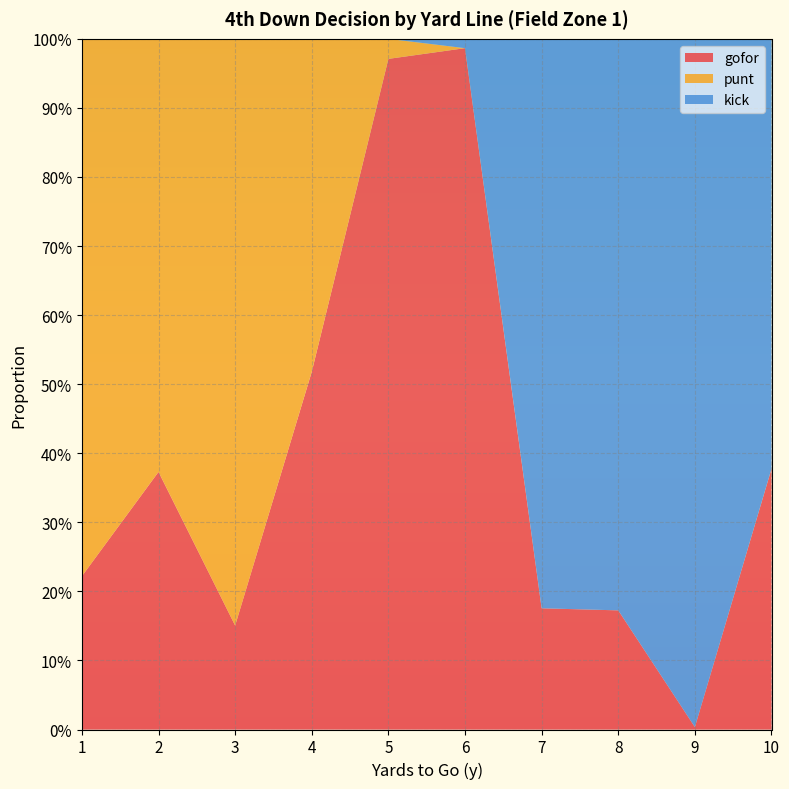

Reading left to right, what are all the values shown in this chart?

gofor: 0.2	0.4	0.2	0.5	1.0	1.0	0.2	0.2	0.0	0.4
punt: 0.8	0.6	0.8	0.5	0.0	0.0	0.0	0.0	0.0	0.0
kick: 0.0	0.0	0.0	0.0	0.0	0.0	0.8	0.8	1.0	0.6